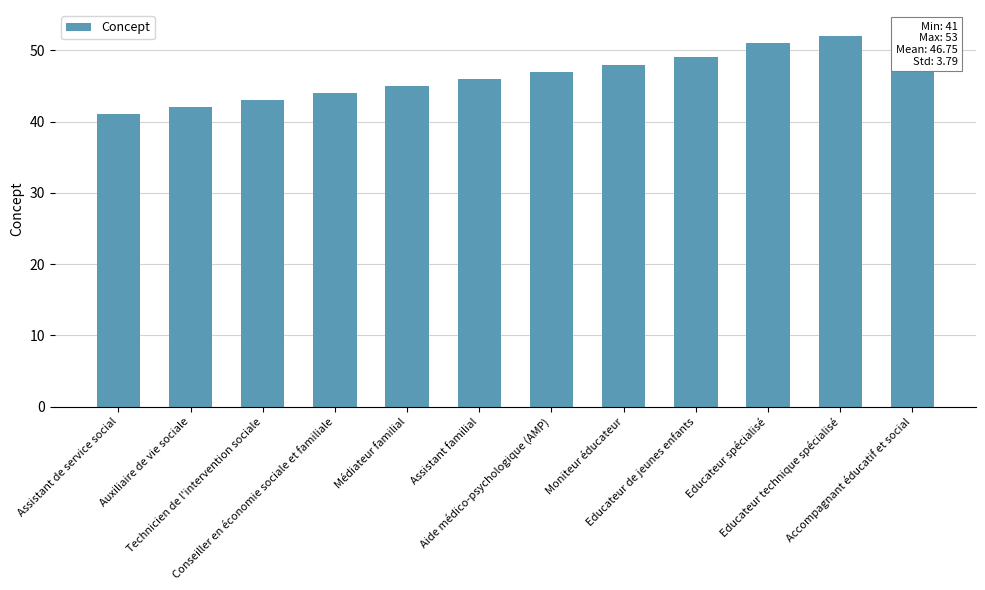

What is the difference between the values at Educateur technique spécialisé and Accompagnant éducatif et social?

1